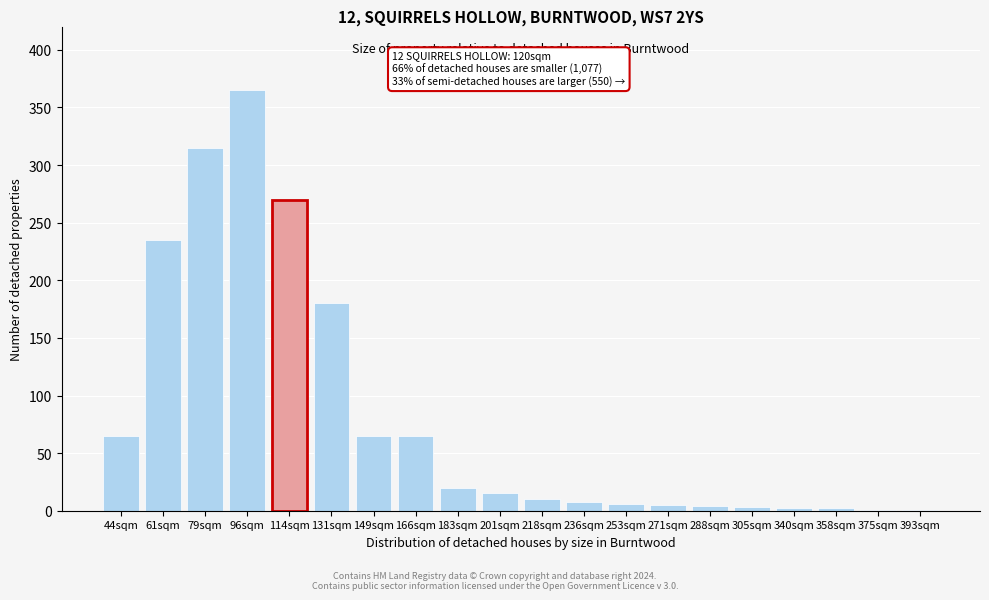

Which has a higher value, 44sqm or 183sqm?

44sqm